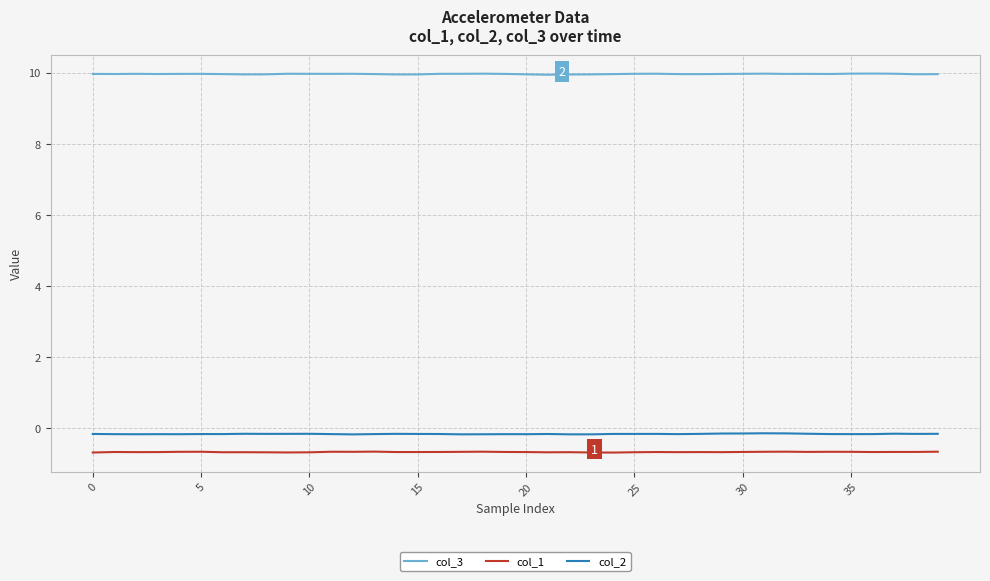

What is the lowest value of the col_3 series?

9.9